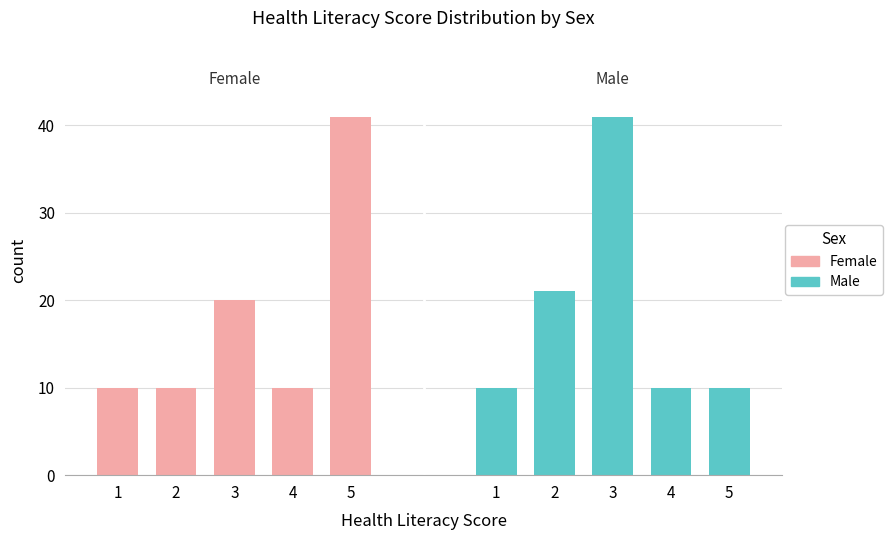

Which label corresponds to the largest value in the chart?

5